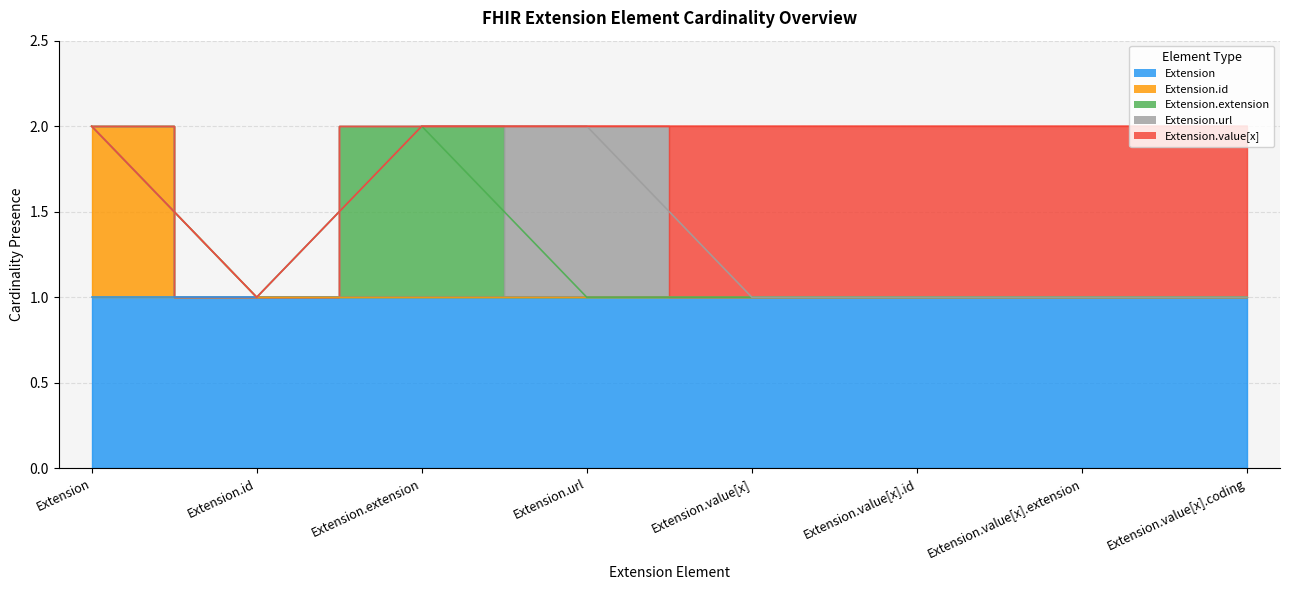

What is the spread (max minus min) of values at Extension.url?

1